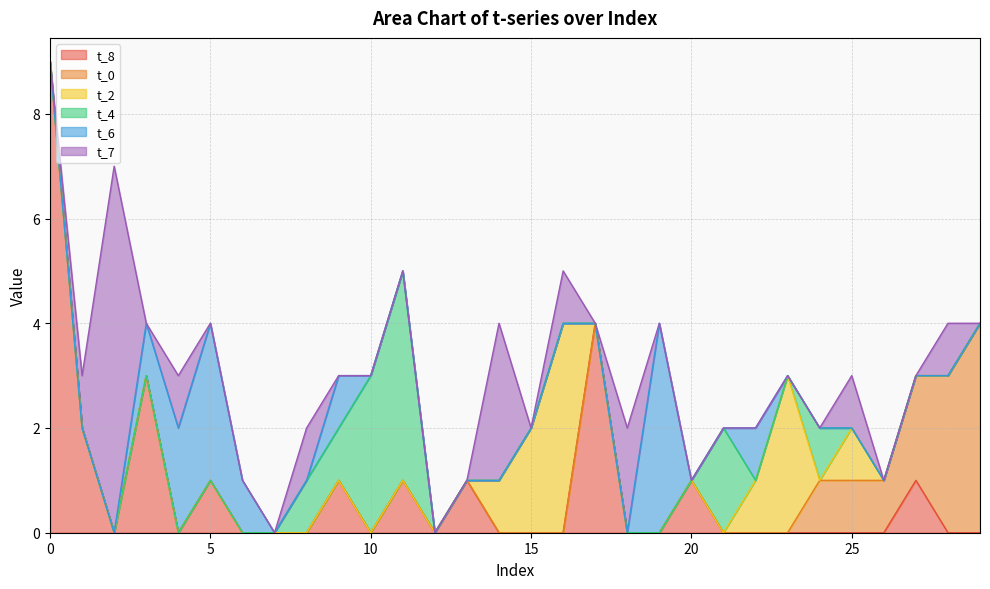

What are all the series names shown in the legend?

t_8, t_0, t_2, t_4, t_6, t_7